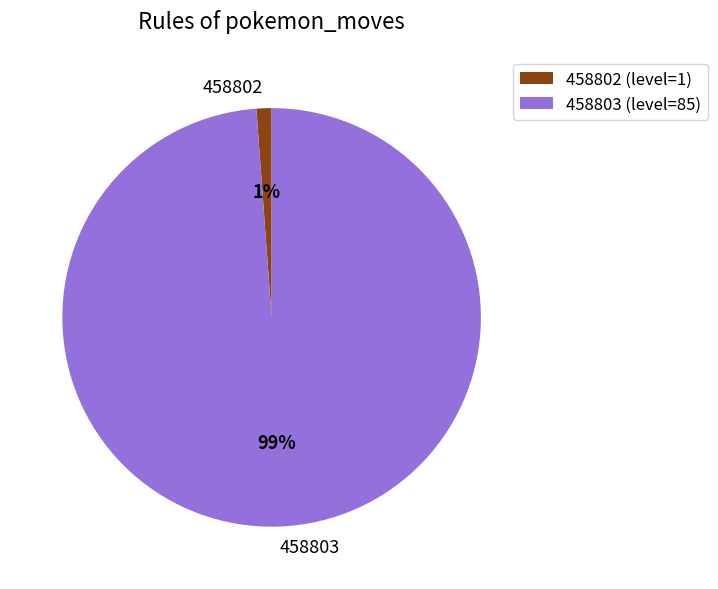

How many slices are in this pie chart?

2